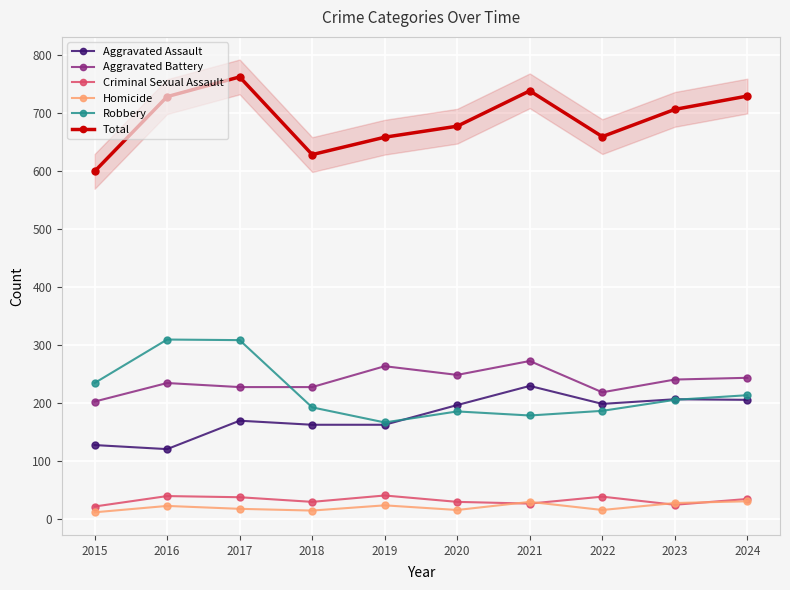

True or false: Total and Criminal Sexual Assault cross at least once.

False